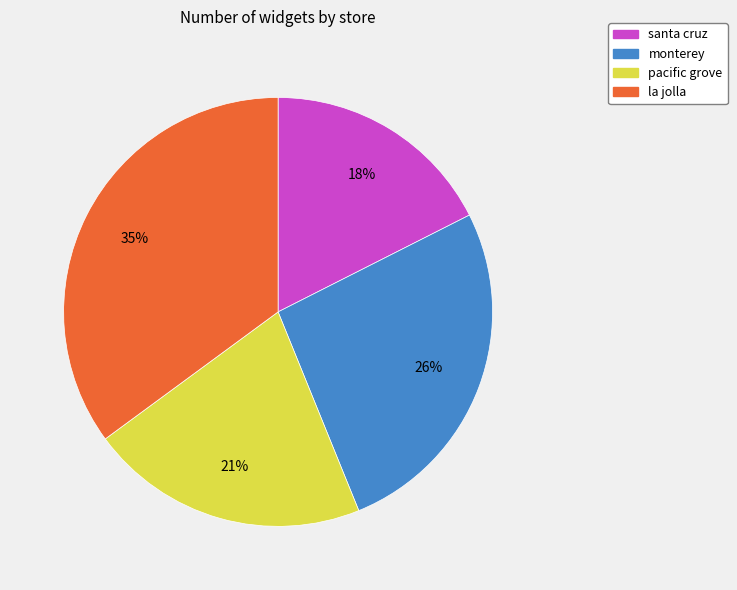

To the nearest percent, what portion does pacific grove represent?

21%